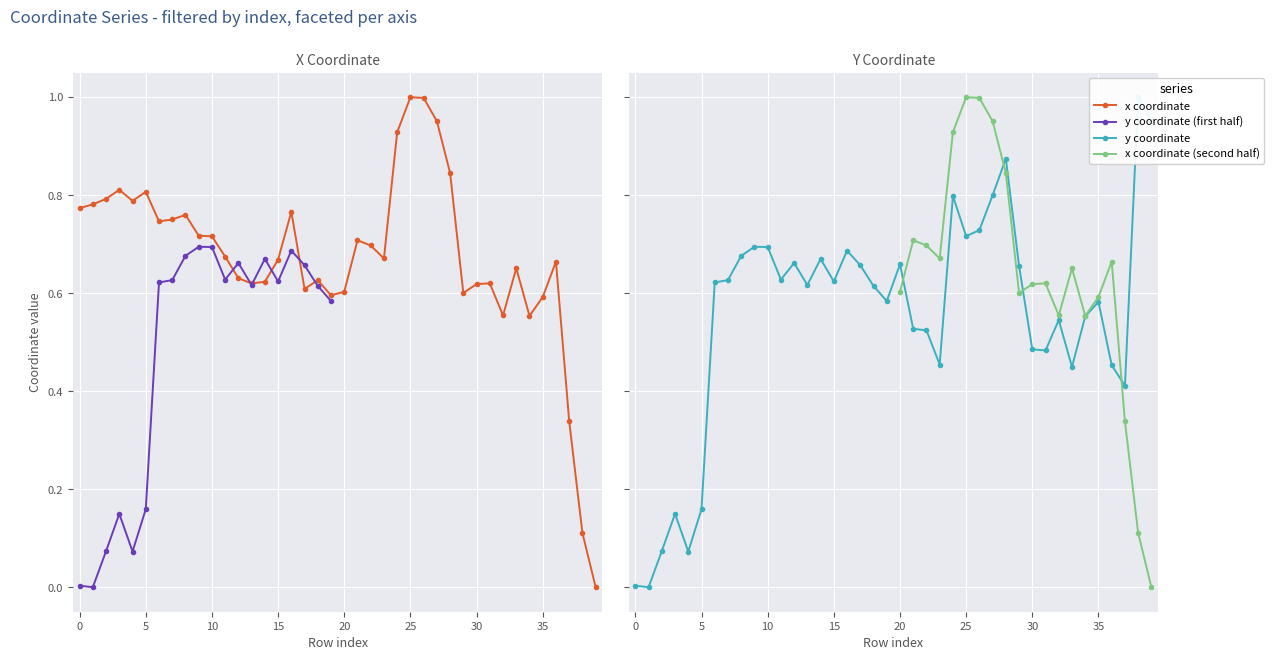

How many positive values does the y series have?

39